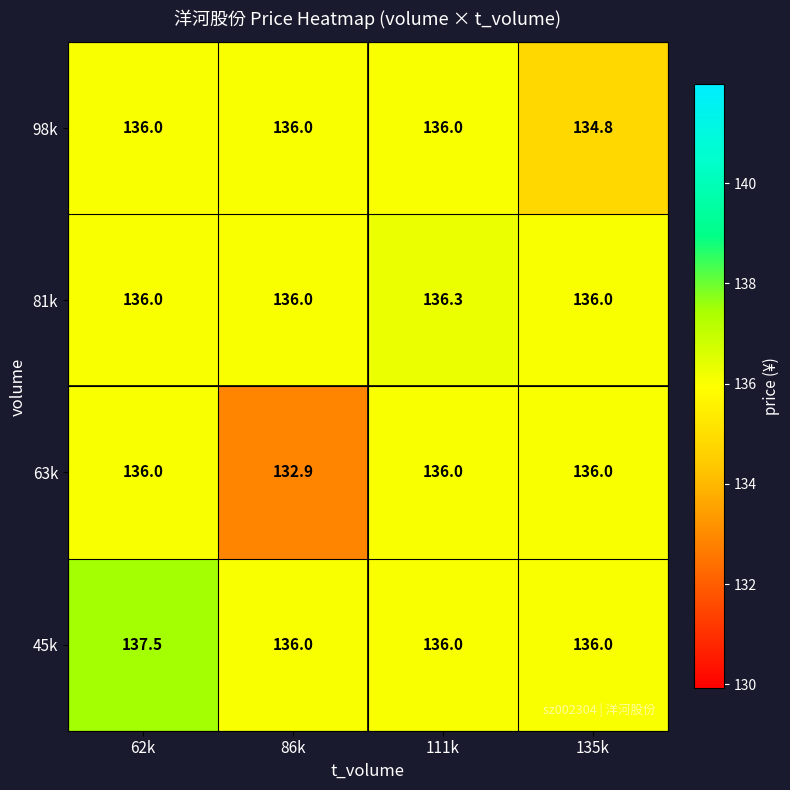

What is the difference between the maximum and minimum values in the 98k series?

1.2